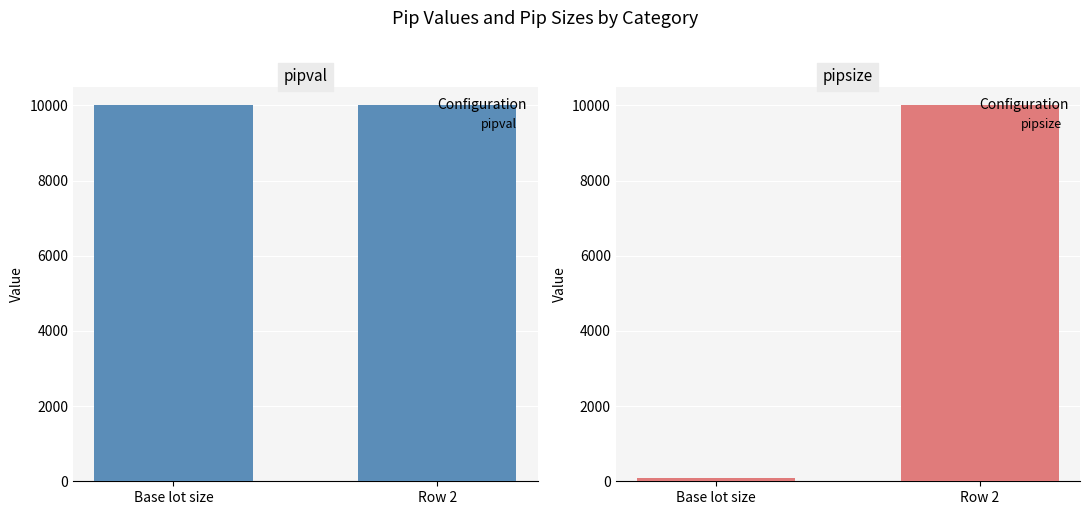

What is the sum of all pipval values?

20000